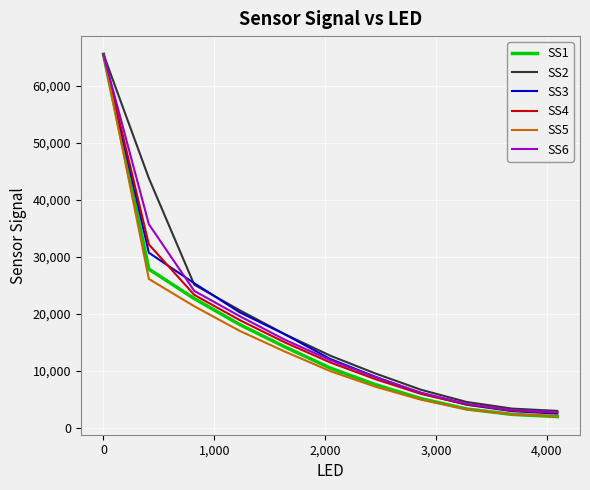

Which series has the largest range (max minus min)?

SS1